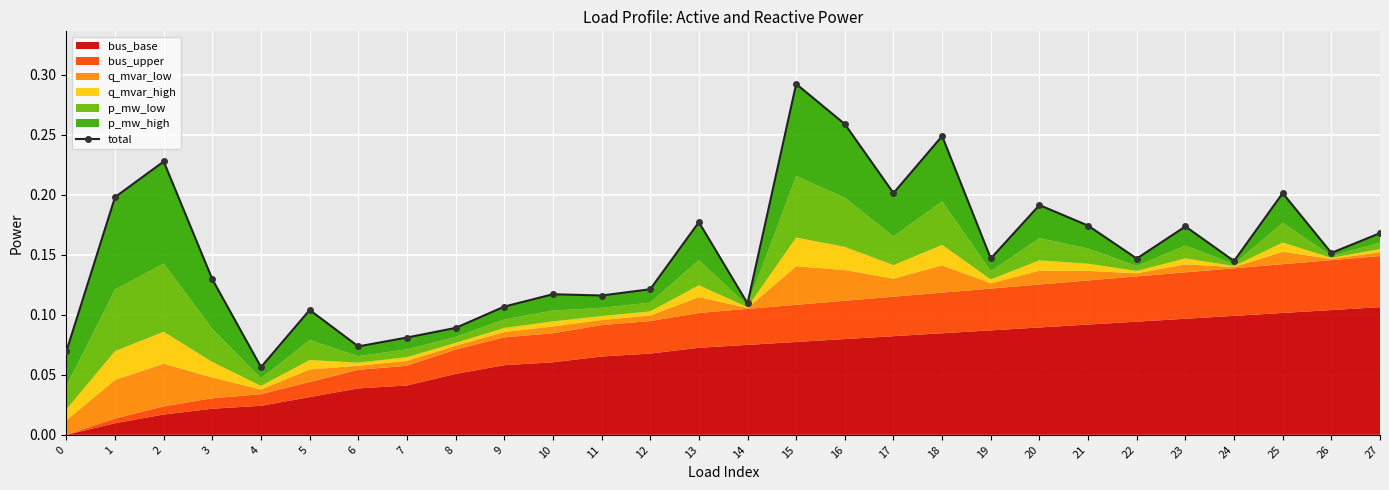

Is it true that the value at 7 is 0.1?

True